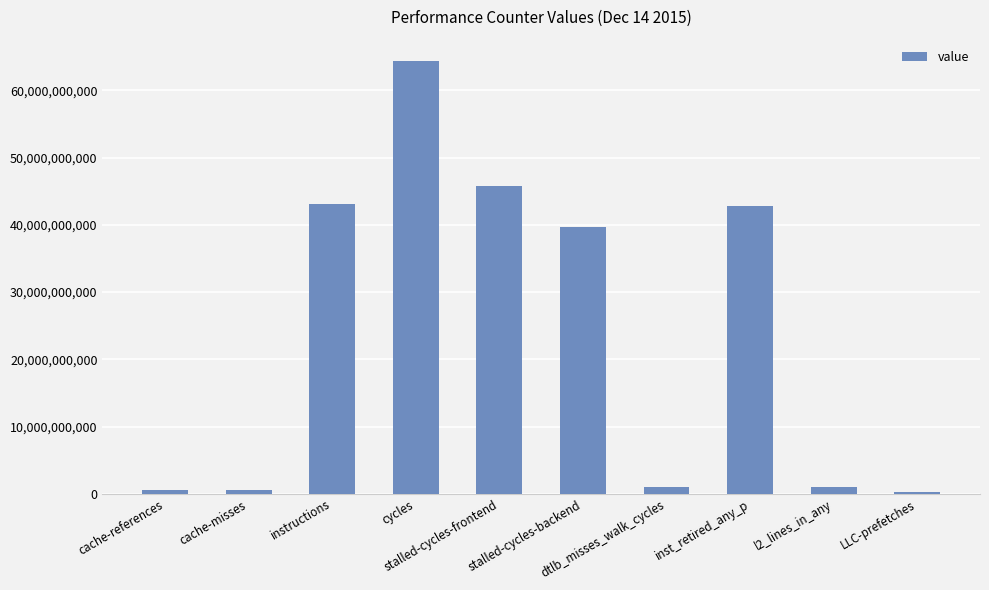

What is the change in value from cycles to stalled-cycles-frontend?

-18547182089